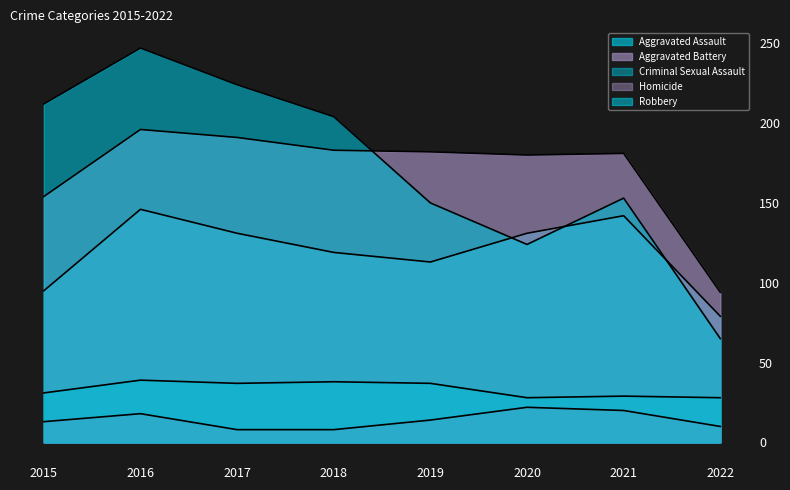

Does the chart display data point markers on the line(s)?

No